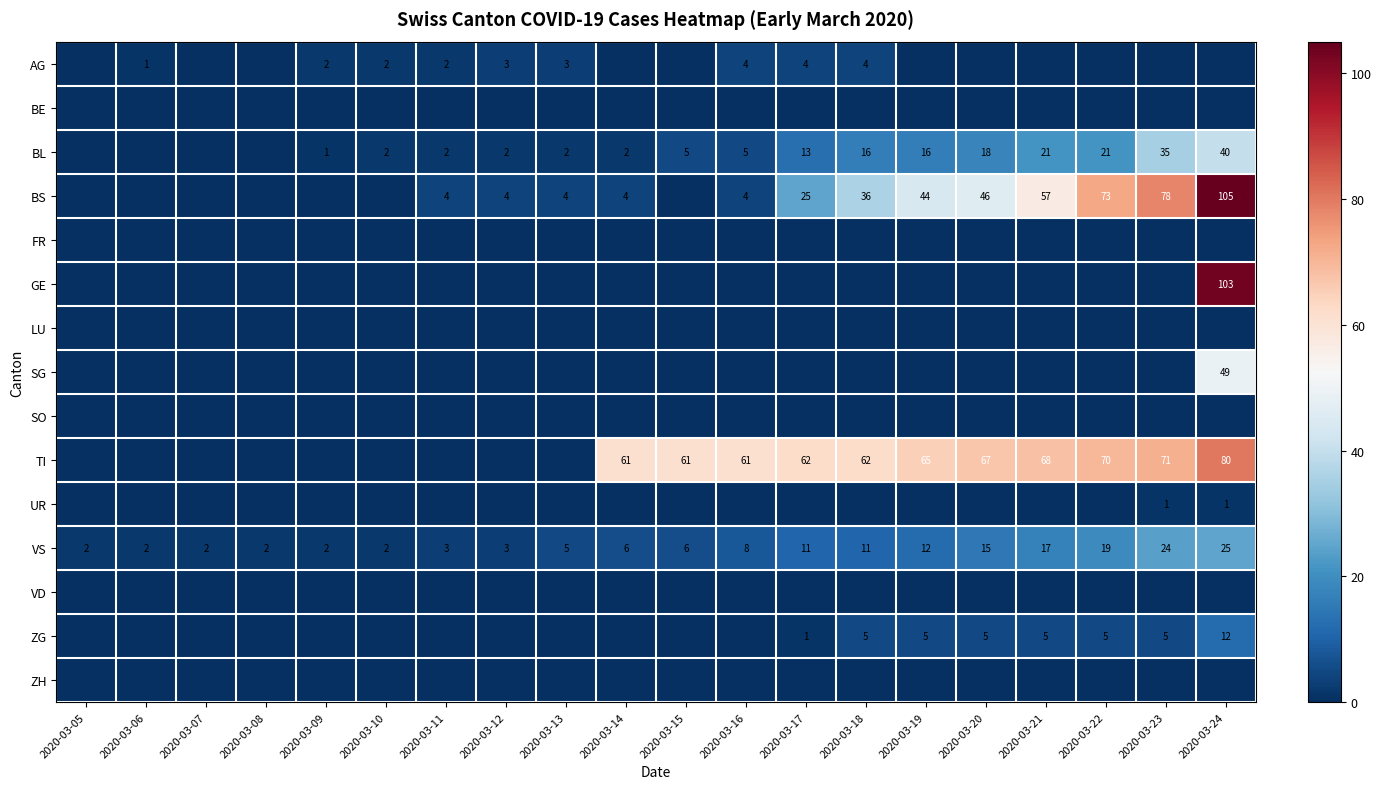

How many categories are shown in the chart?

20